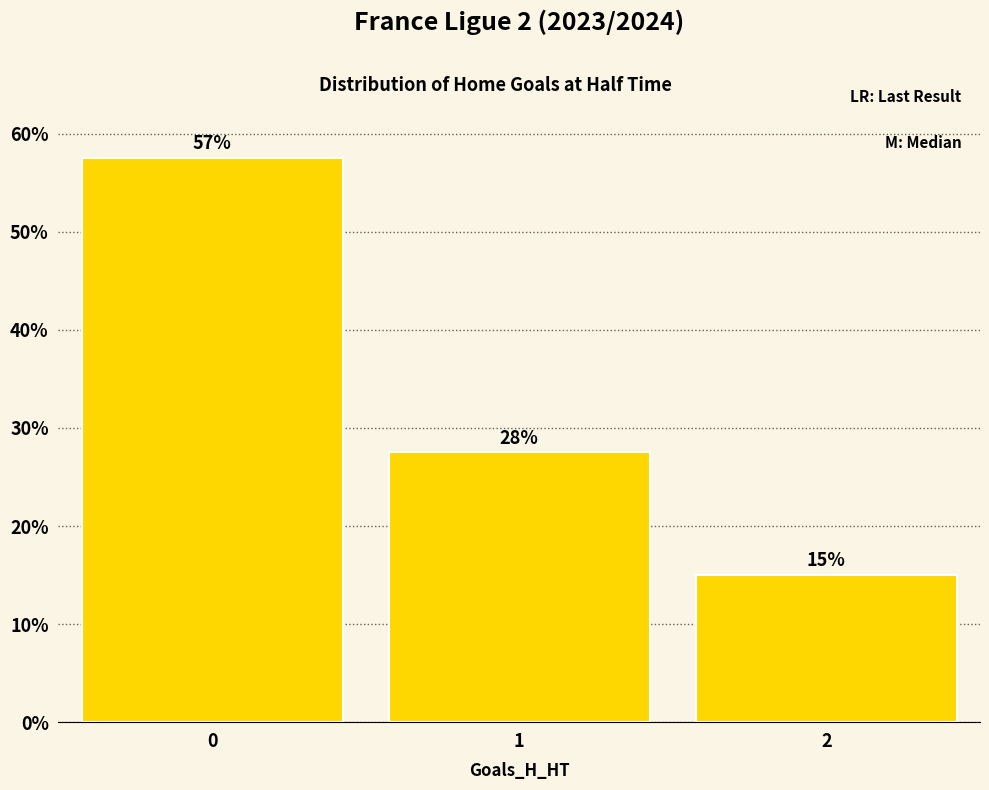

What value does the data have at 1?

27.5